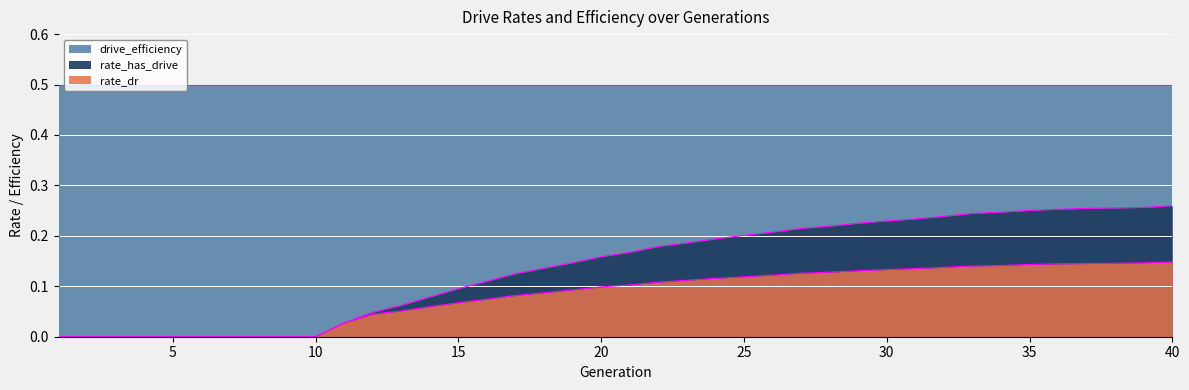

What is the spread (max minus min) of values at 20?

0.1